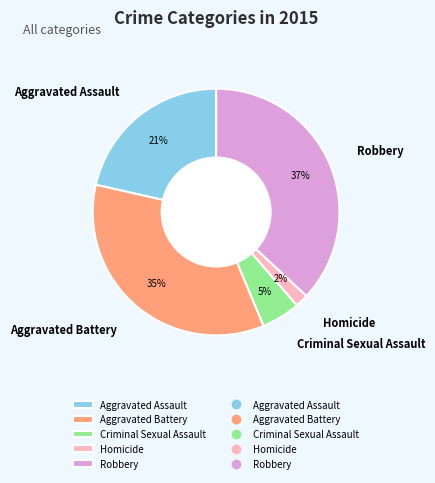

To the nearest percent, what is the difference between the largest and smallest slice percentages?

35%